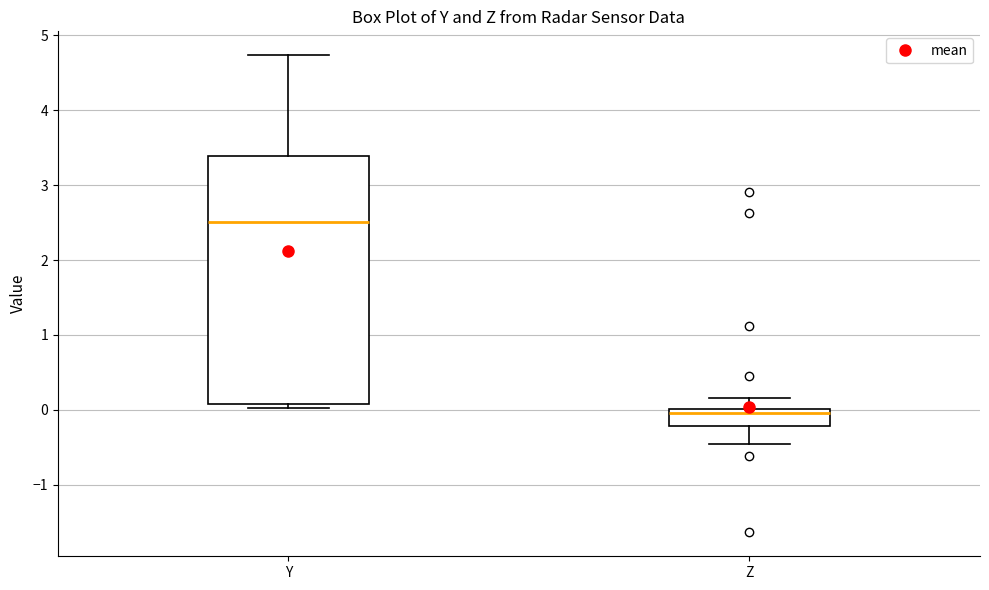

Where does the lower whisker of the box for Z end on the y-axis? The values are not printed on the chart, so give them approximately, as read against the axis.

-0.5